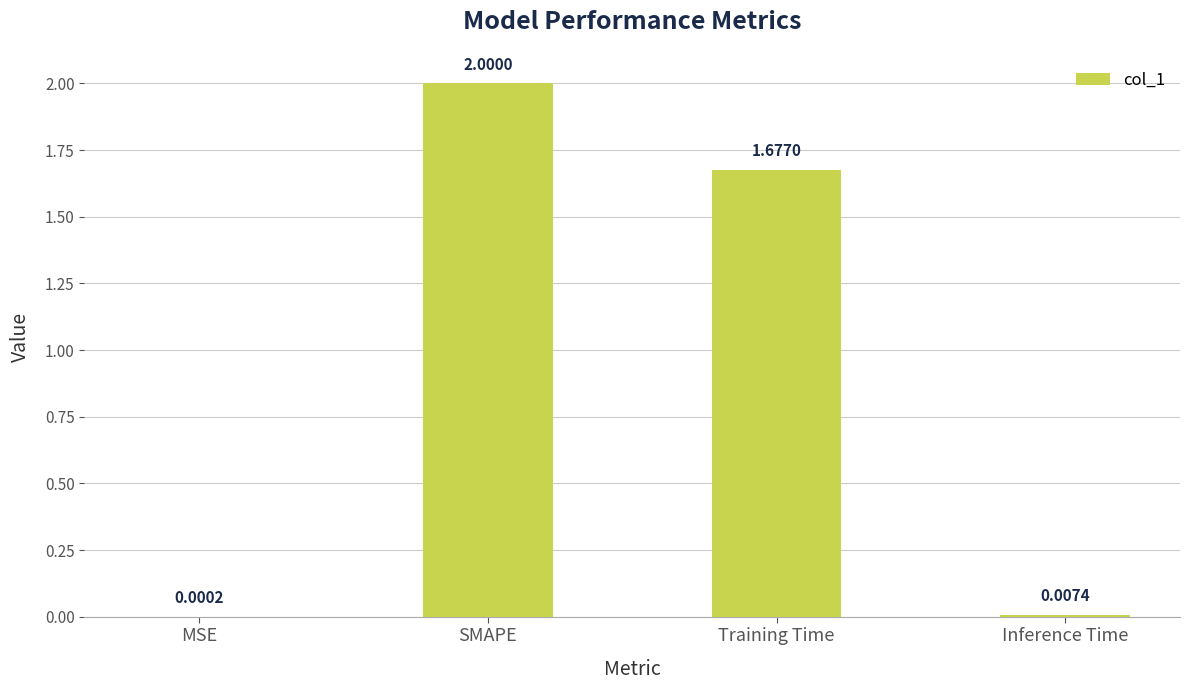

What is the change in value from MSE to SMAPE?

+2.0